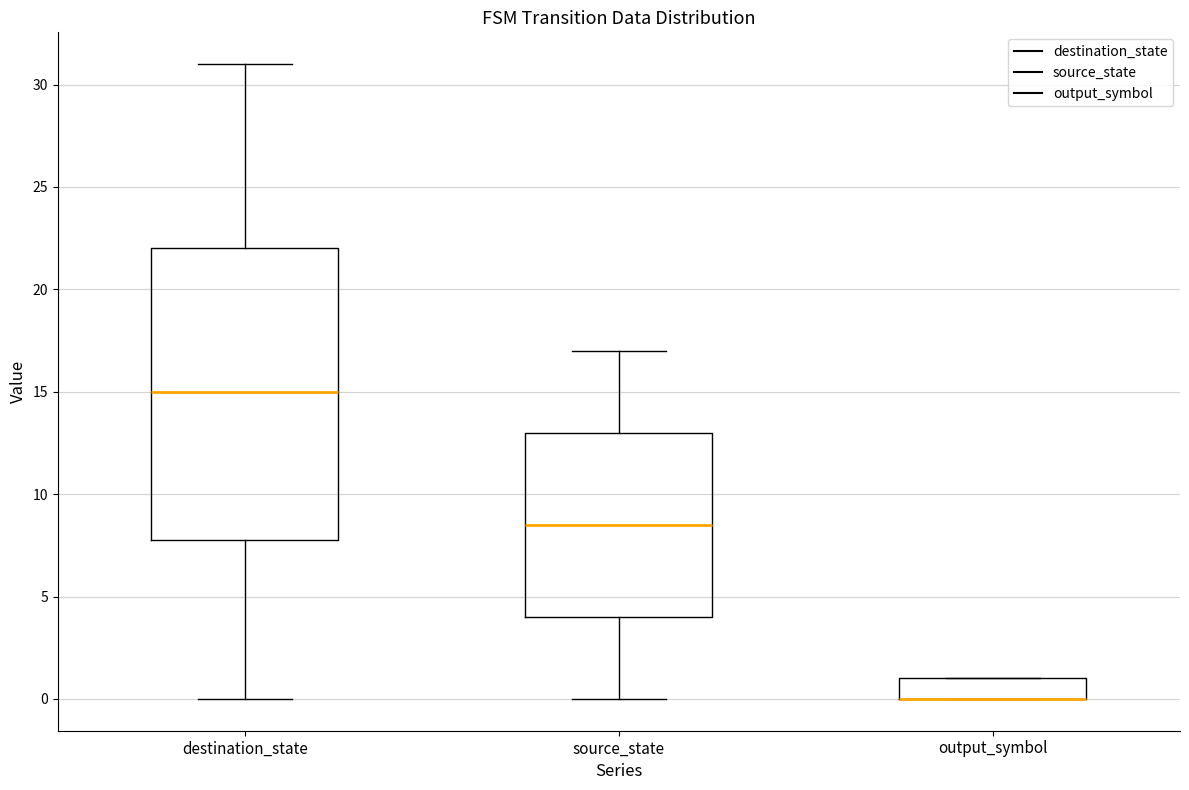

Where is the lower edge of the box for output_symbol on the y-axis? The values are not printed on the chart, so give them approximately, as read against the axis.

0.0